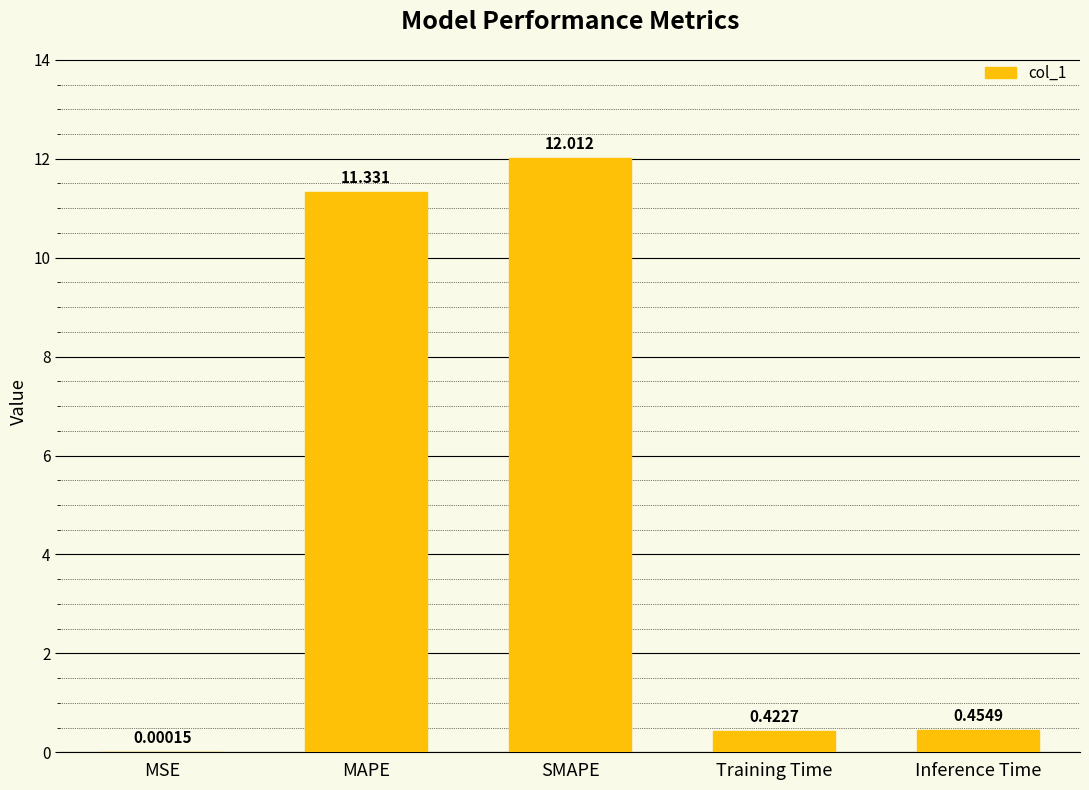

Which label corresponds to the largest value in the chart?

SMAPE